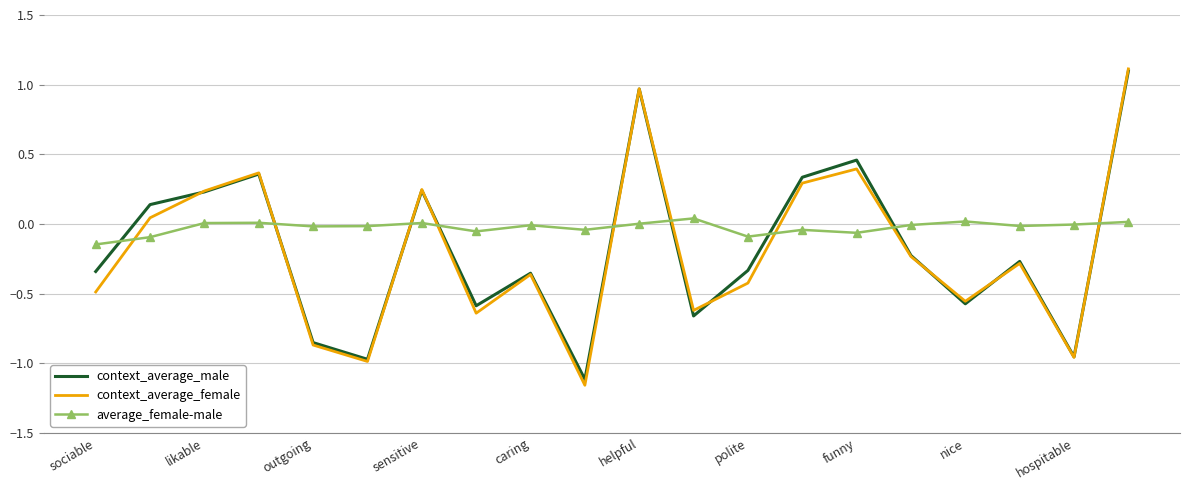

What is the maximum value for context_average_male?

1.1